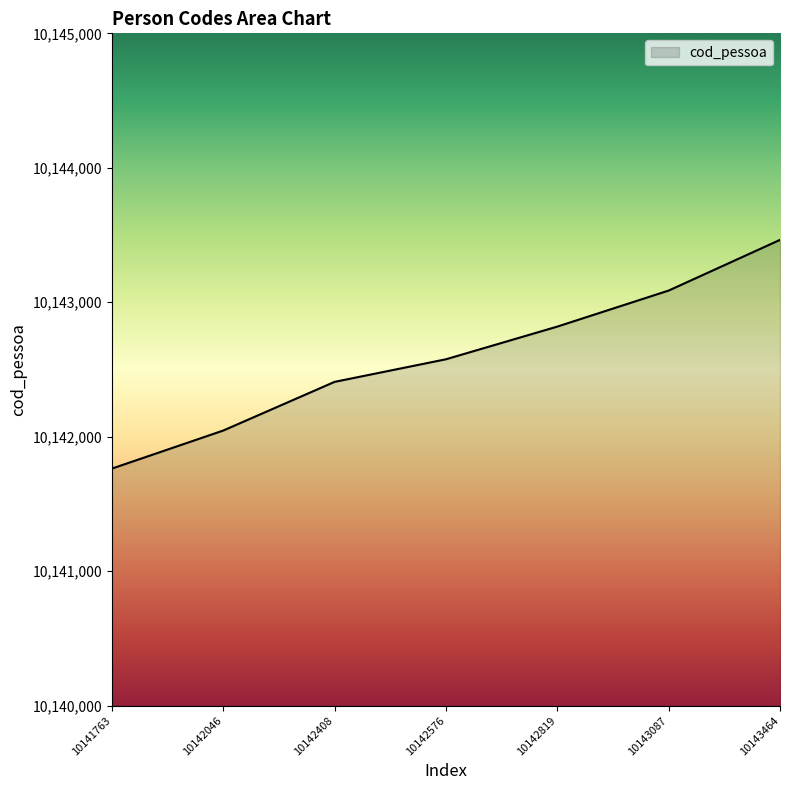

How many values are between 10142046 and 10143087?

5